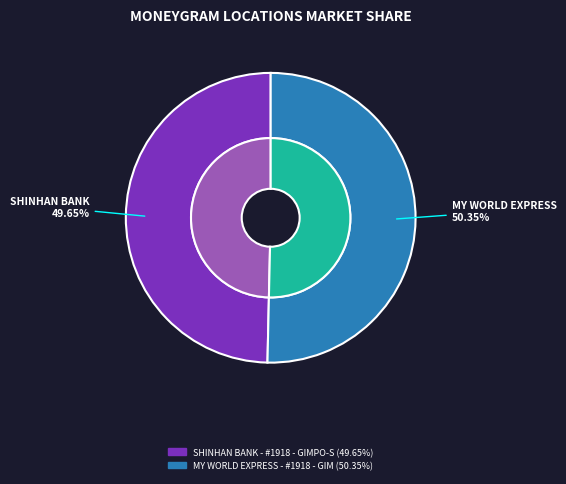

Does any single category account for the majority?

Yes